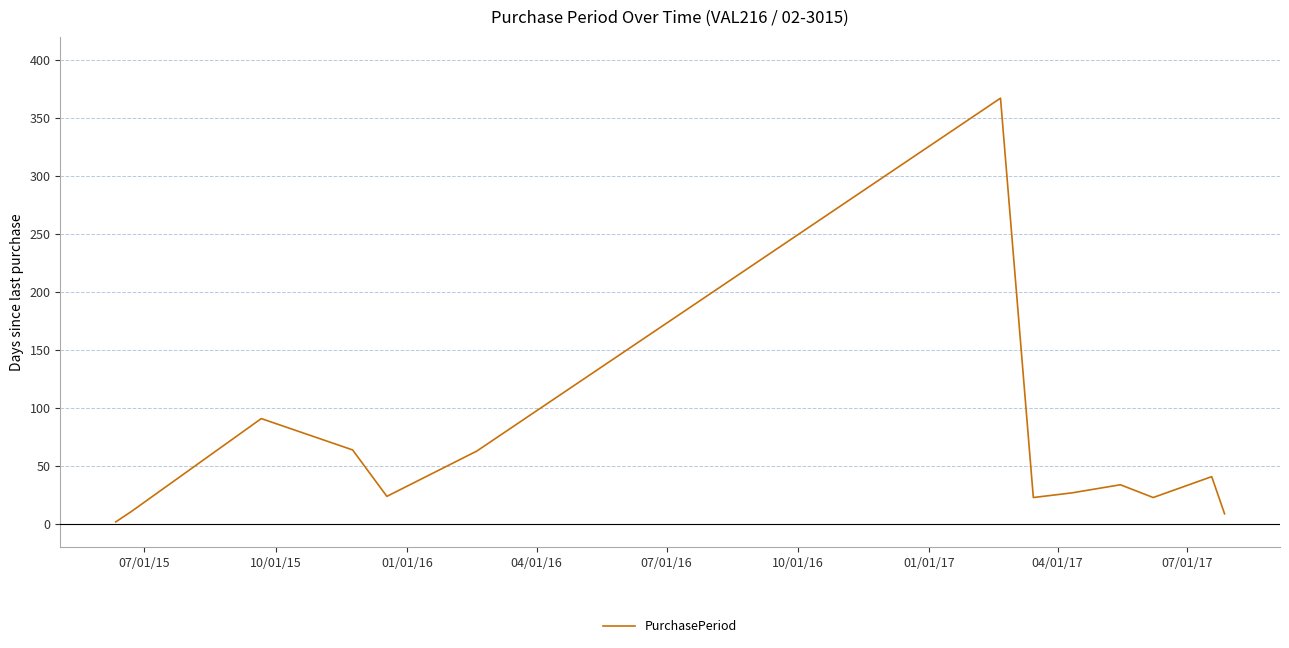

What is the maximum value shown in the chart?

367